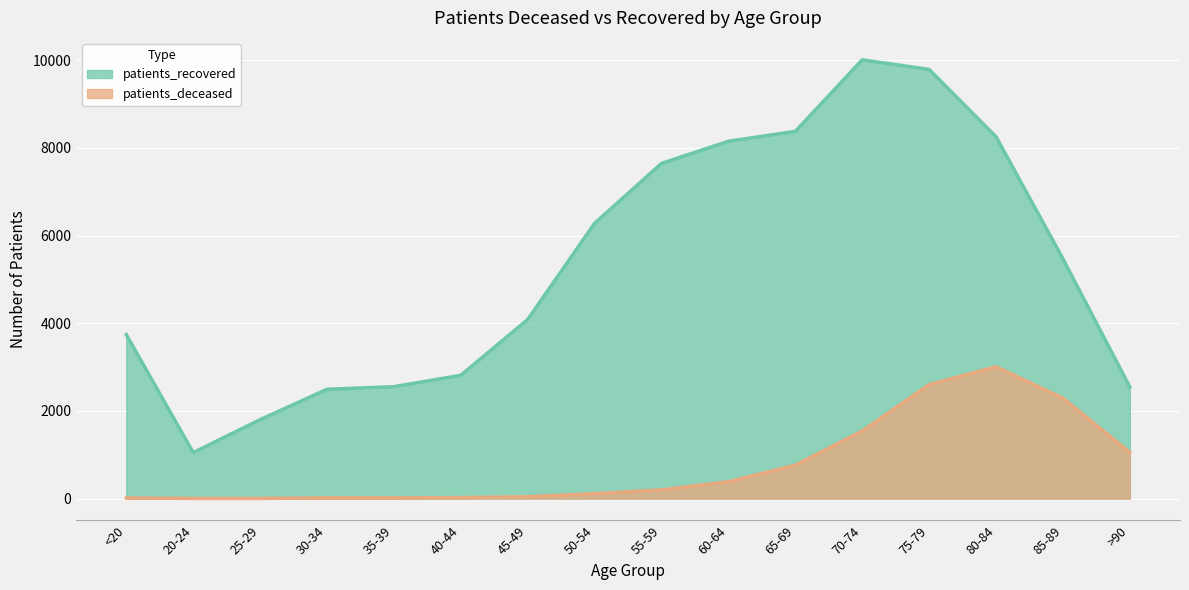

True or false: patients_deceased has more than 0 interior local peaks.

True